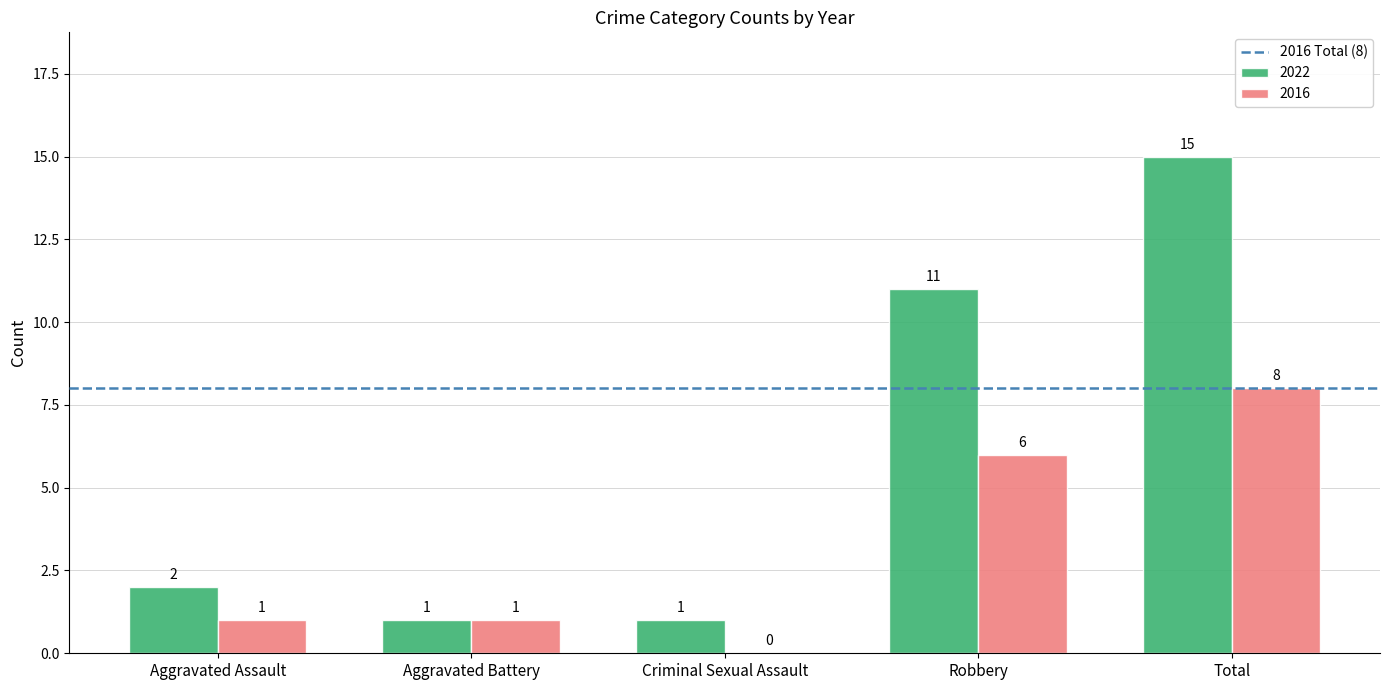

The 2022 series shows 0 at Criminal Sexual Assault. True or false?

False